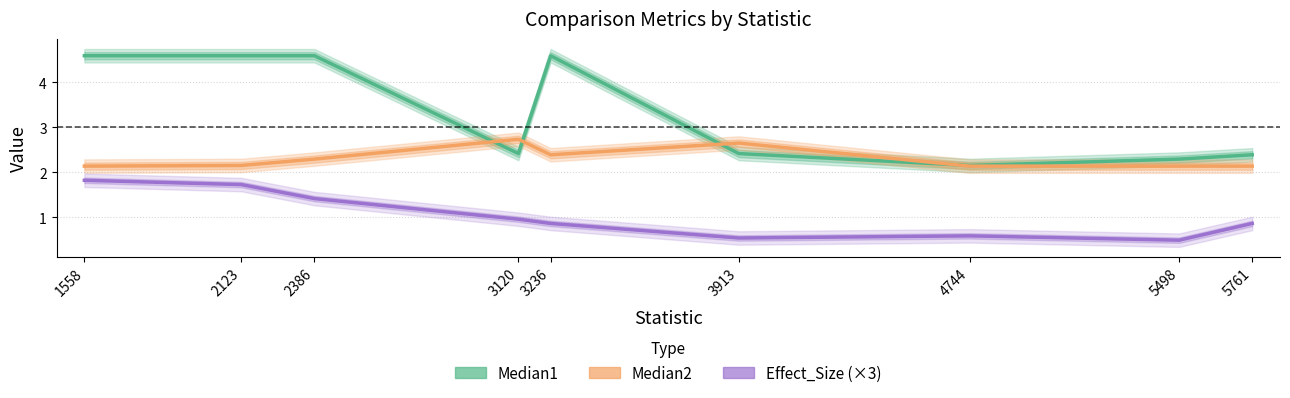

At which label does Effect_Size (×3) reach its minimum?

5498